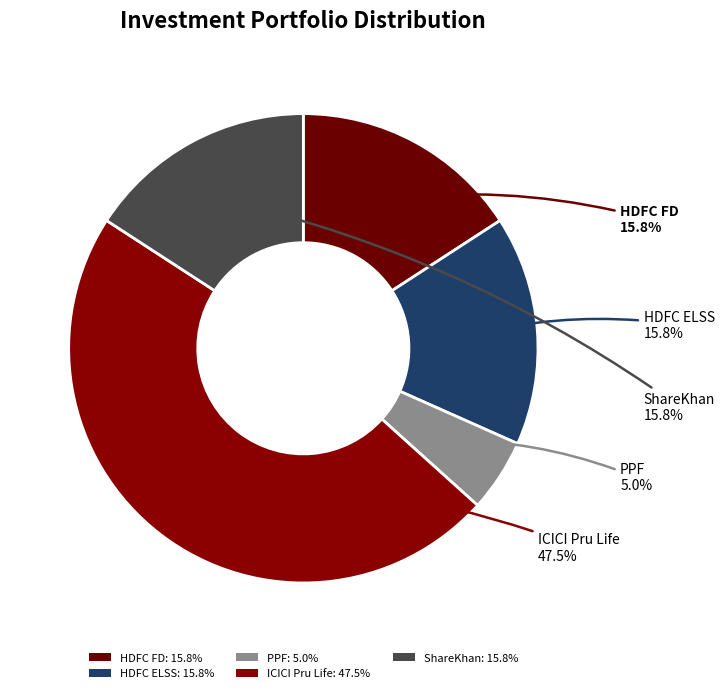

What is the total percentage of HDFC FD and PPF?

20.8%